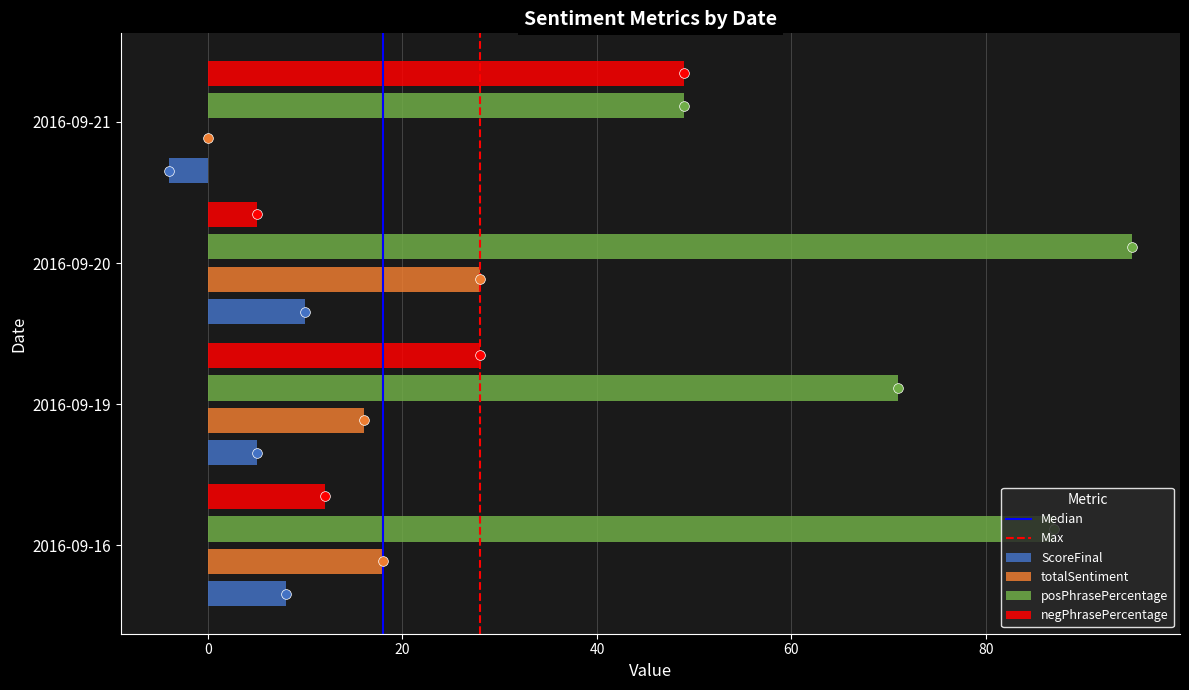

At which label does negPhrasePercentage reach its peak?

2016-09-21